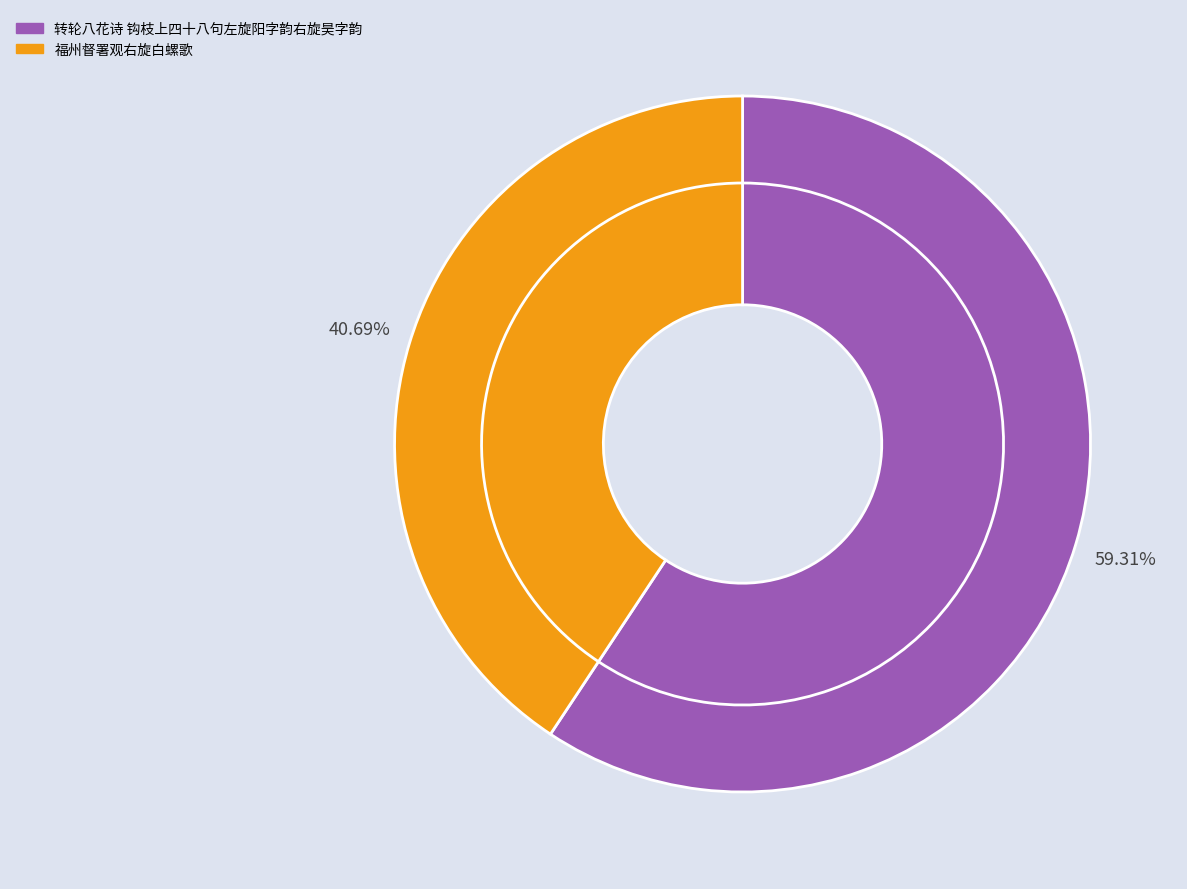

Approximately how many times larger is the value at 转轮八花诗 钩枝上四十八句左旋阳字韵右旋昊字韵 compared to 福州督署观右旋白螺歌?

1.5